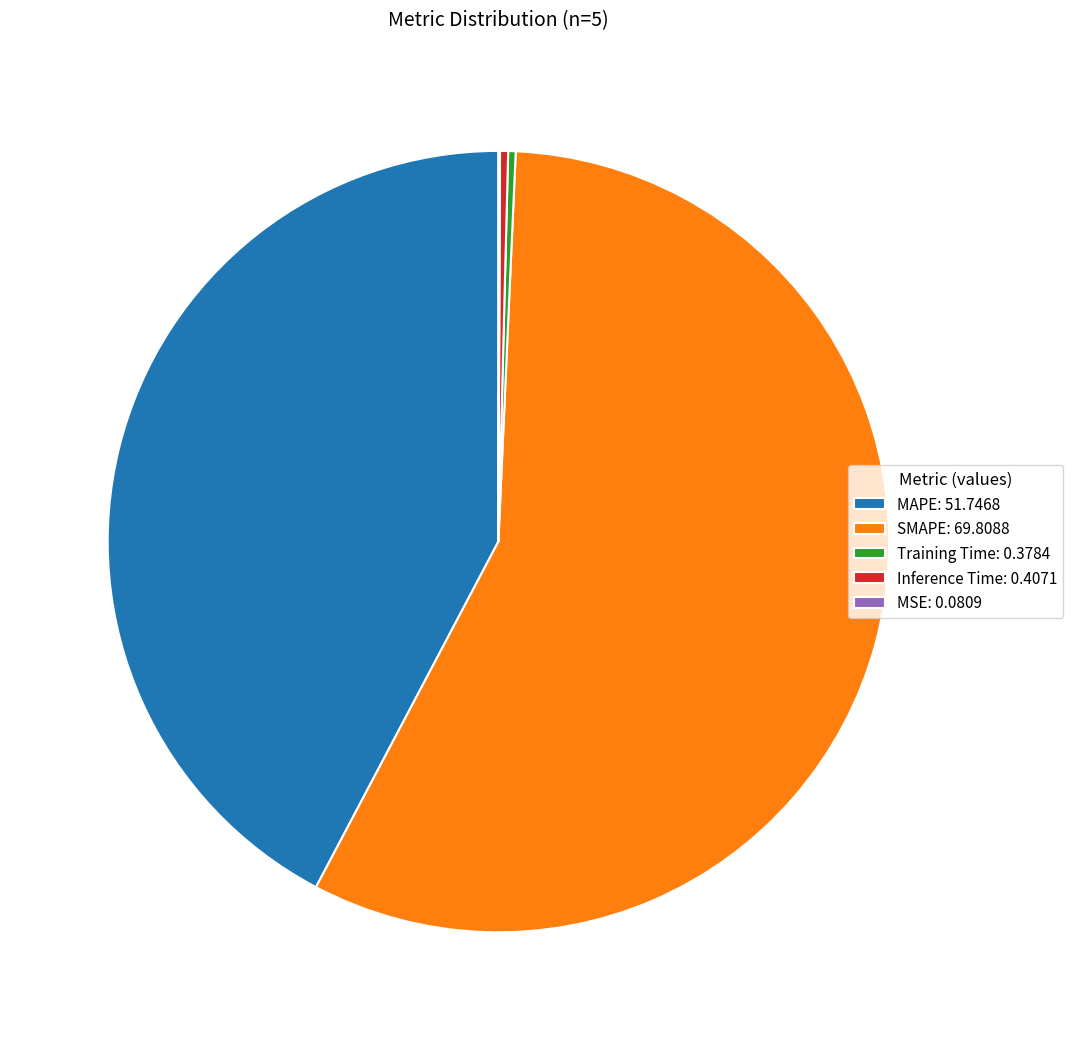

Do SMAPE: 69.8088 and Training Time: 0.3784 together represent more than half of the pie?

Yes